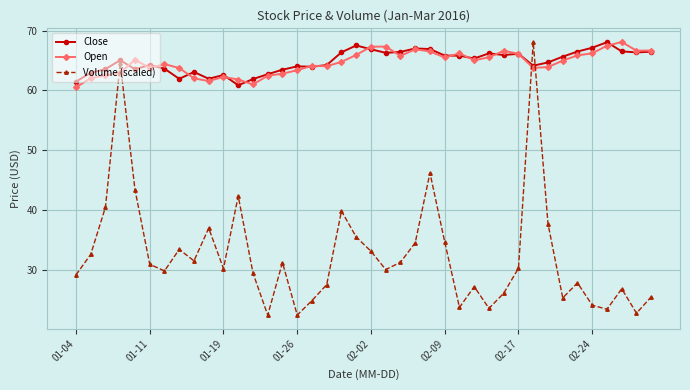

What is the sum of all Close values?

2592.6